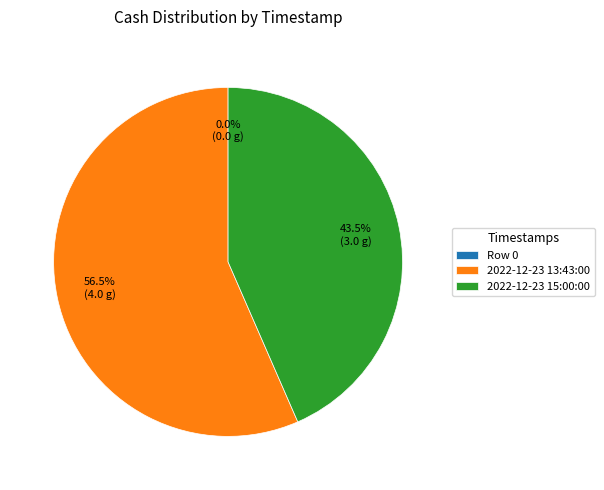

To the nearest percent, what is the combined percentage of 2022-12-23 15:00:00 and Row 0?

43%